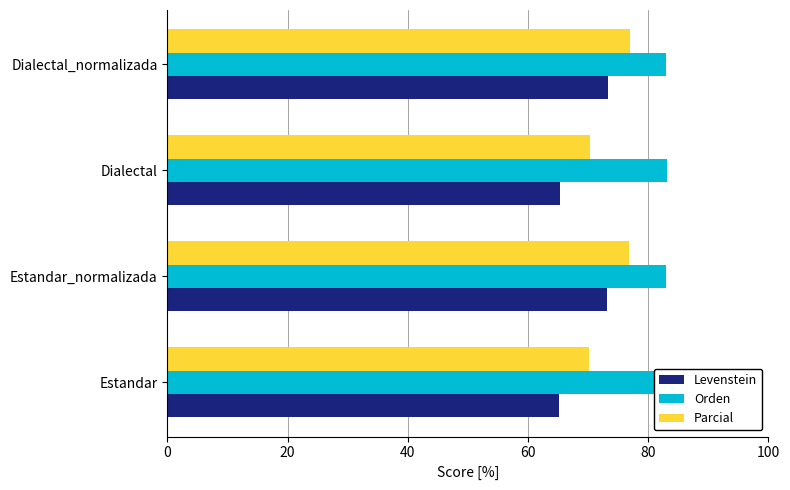

Which series changed the most between Dialectal and Dialectal_normalizada?

Levenstein